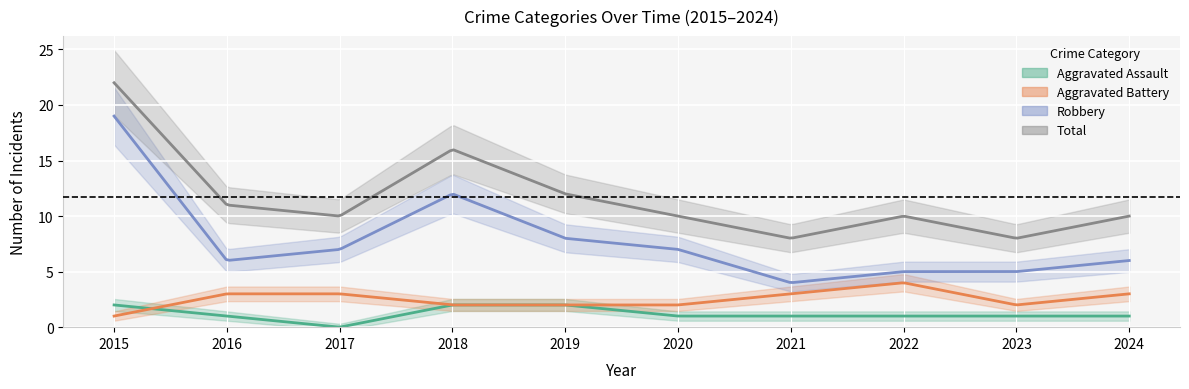

The Aggravated Battery series shows 3 at 2018. True or false?

False